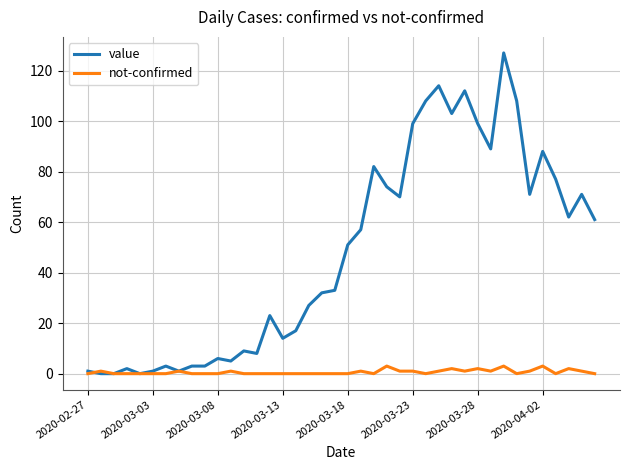

Rank the series by their maximum value, from highest to lowest.

value, not-confirmed